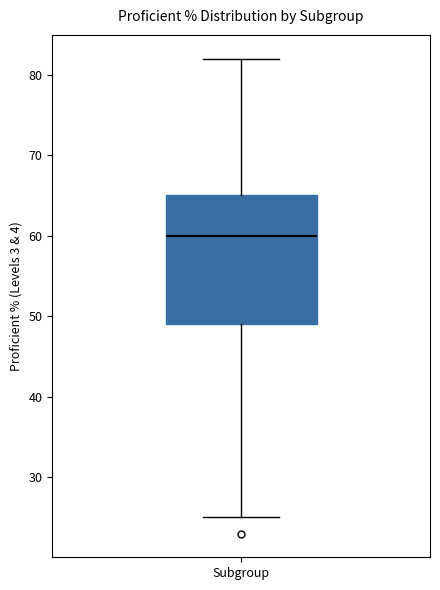

Transcribe this box plot: give where the median line is, the range the box spans, and where the two whiskers end, as read against the y-axis. The values are not printed on the chart, so give them approximately, as read against the axis.

median 60, box 49 to 65, whiskers 25 to 82